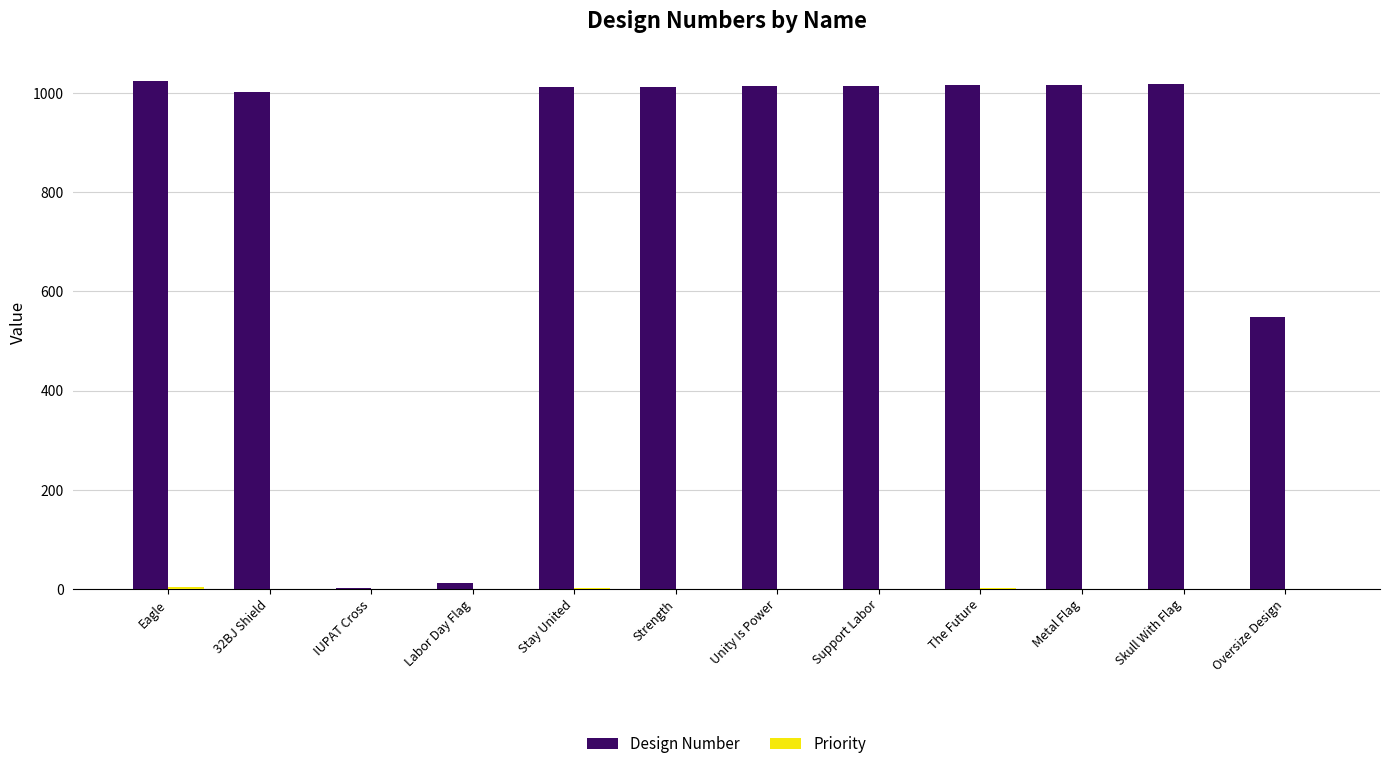

The Design Number series shows 1003 at 32BJ Shield. True or false?

True